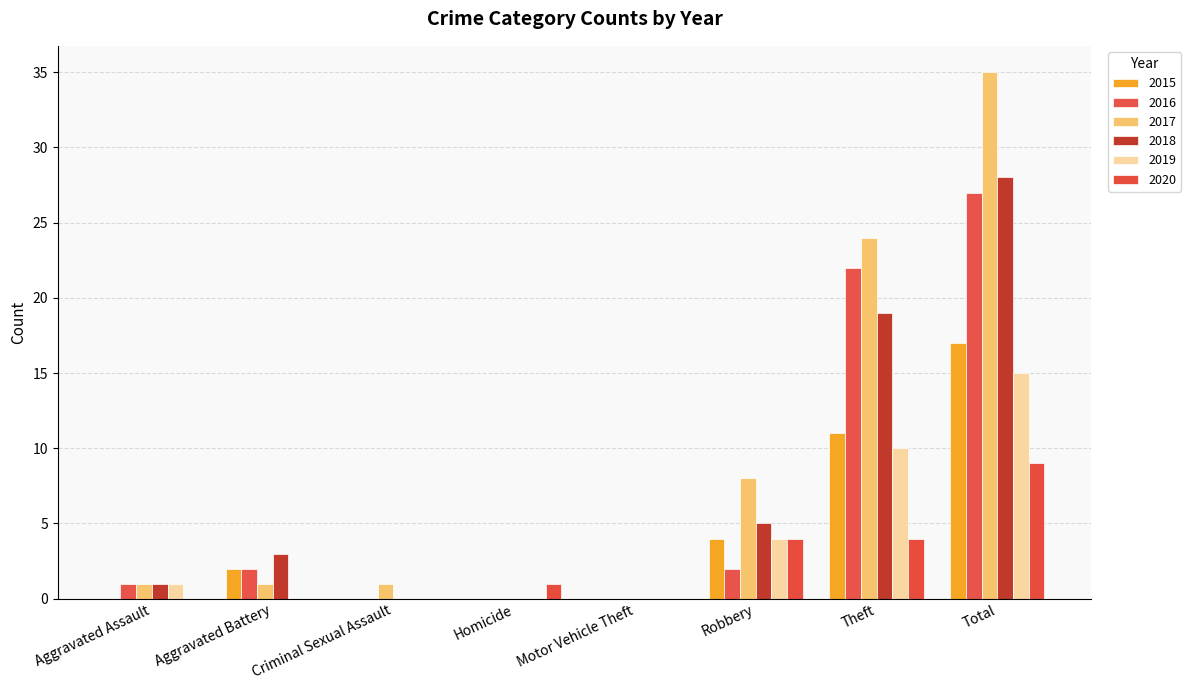

What position from the left is Total?

8